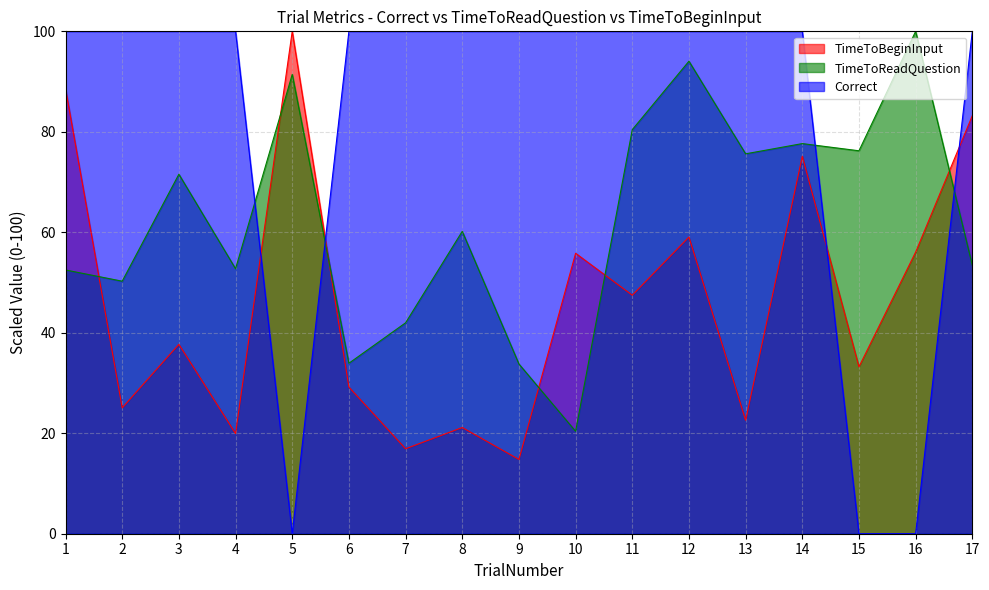

Where does the TimeToReadQuestion series first go above 60?

3